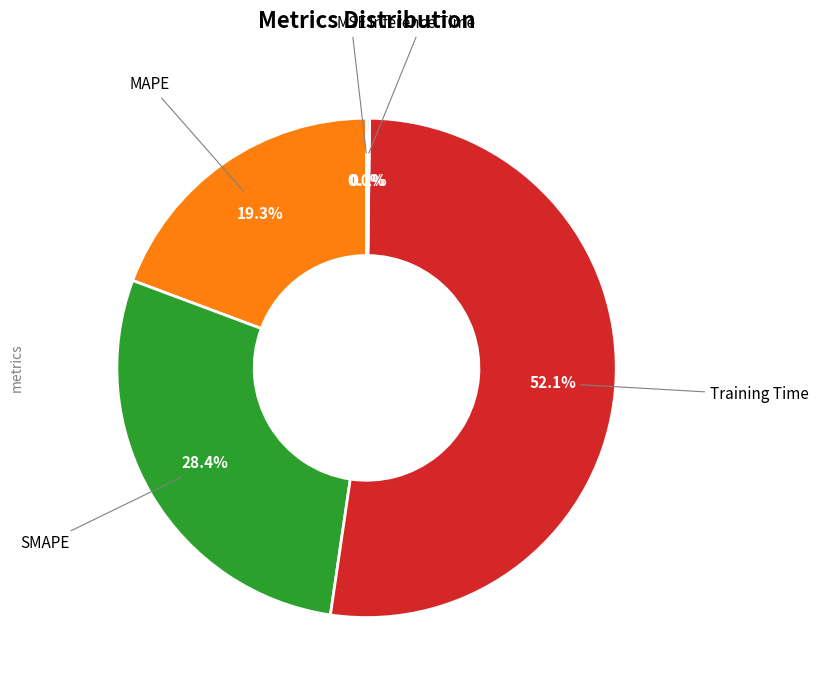

To the nearest percent, what portion does SMAPE represent?

28%